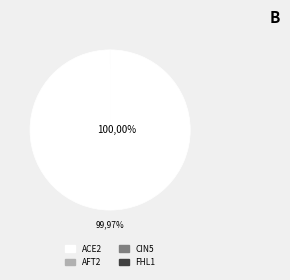

Is the sum of AFT2 and FHL1 greater than half?

No